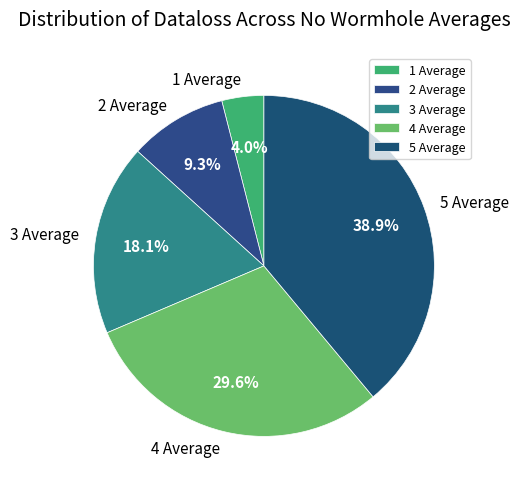

Which slice is the largest?

5 Average